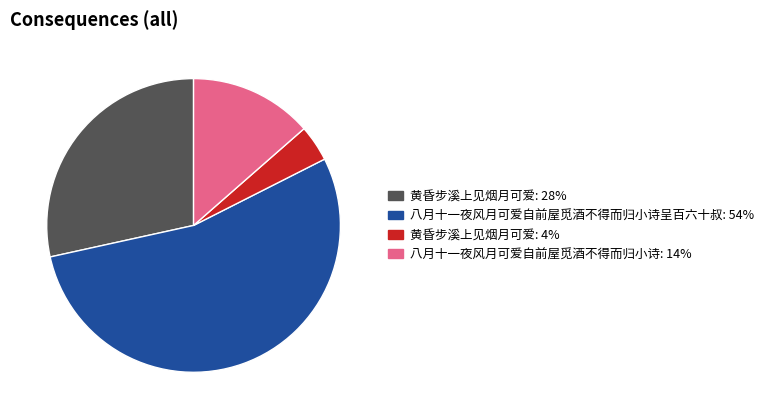

Does any single category account for the majority?

Yes